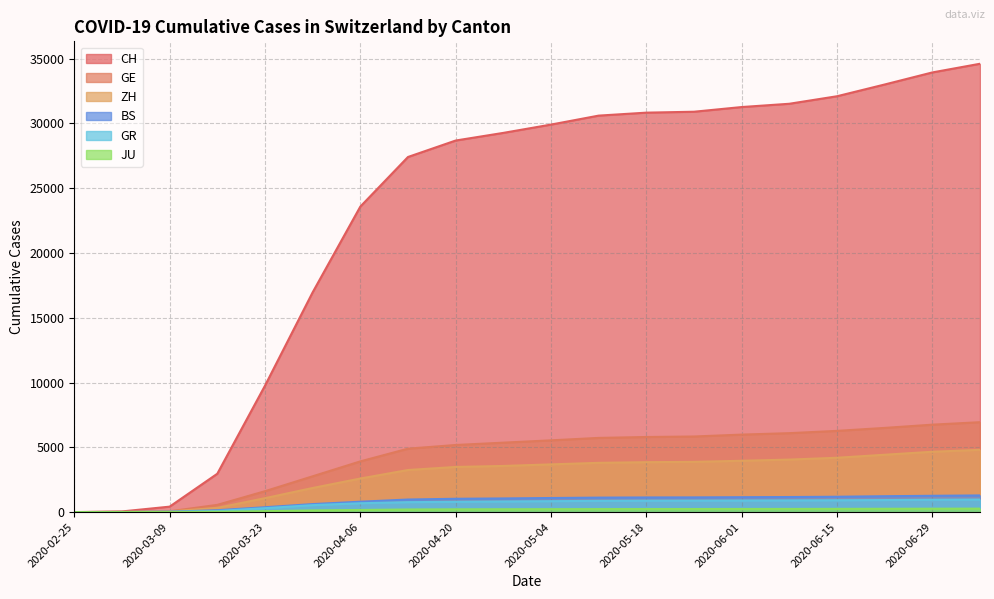

True or false: GR has a value of 950 at 2020-06-29.

True